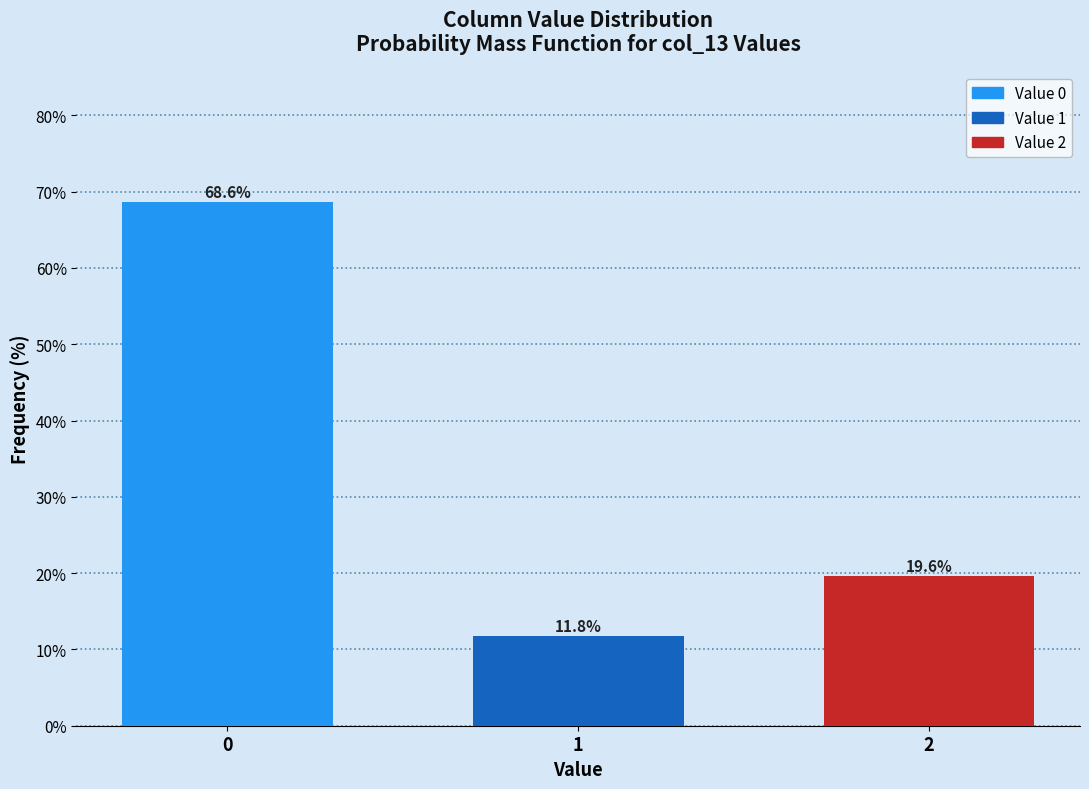

Reading left to right, transcribe all the data shown in this chart.

0=68.6	1=11.8	2=19.6